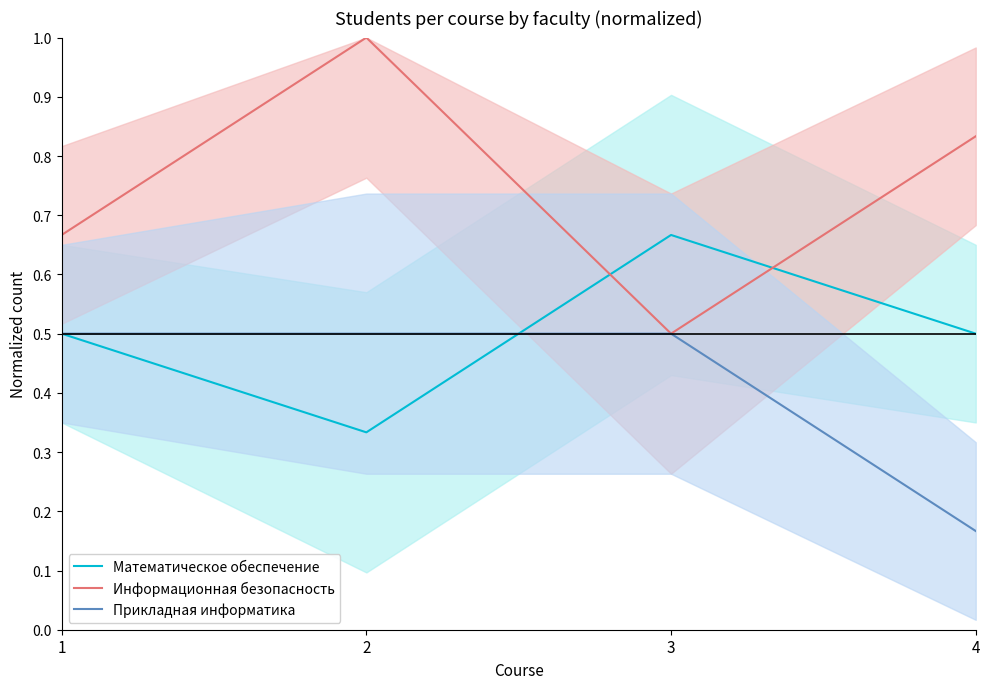

Which category has the highest value in the Прикладная информатика series?

1